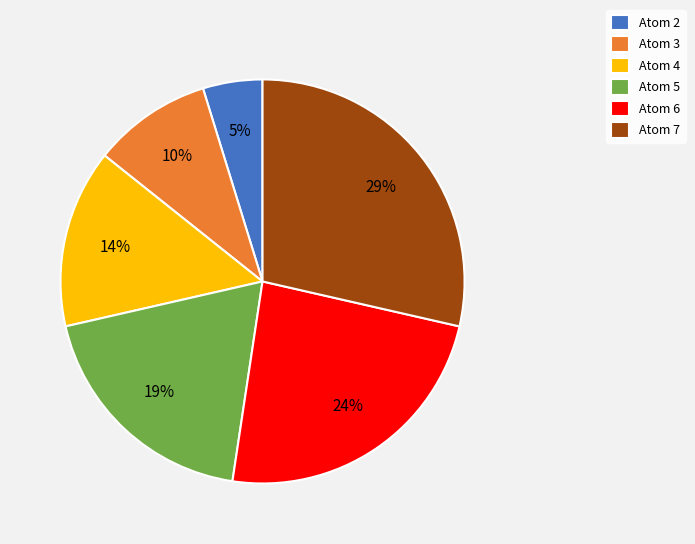

To the nearest percent, what is the average slice percentage?

17%